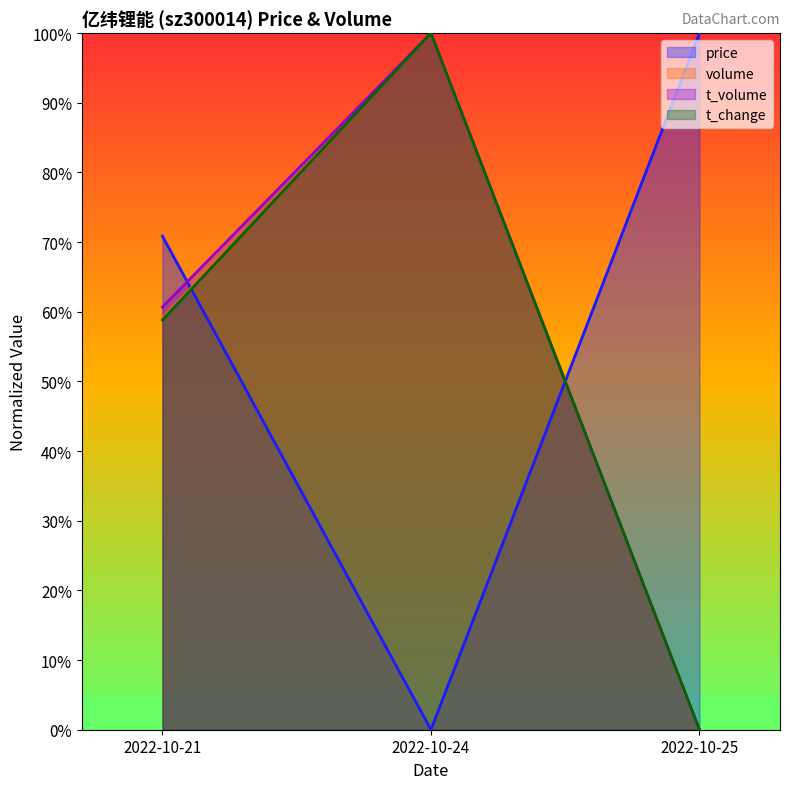

How many series are shown in this chart?

4